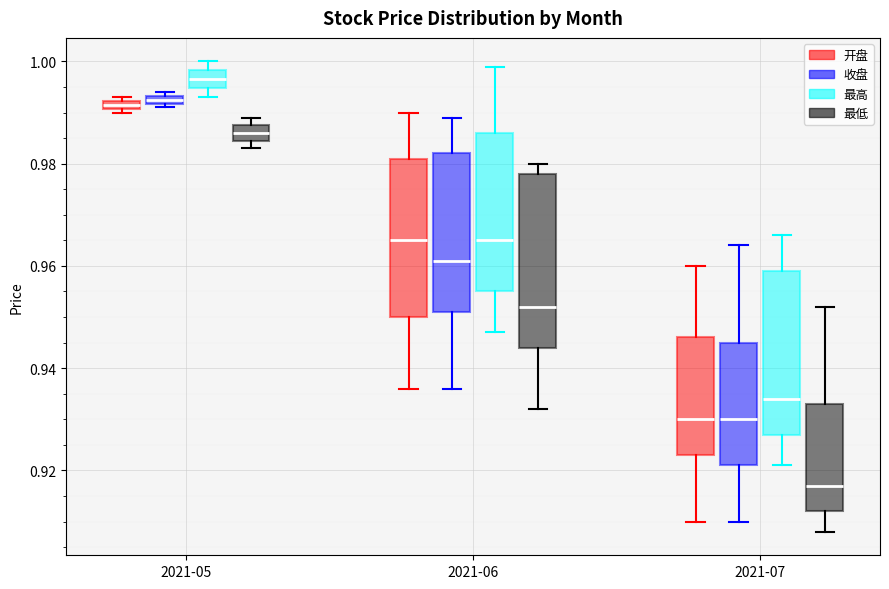

Which box's median line is the highest?

2021-05 (最高)